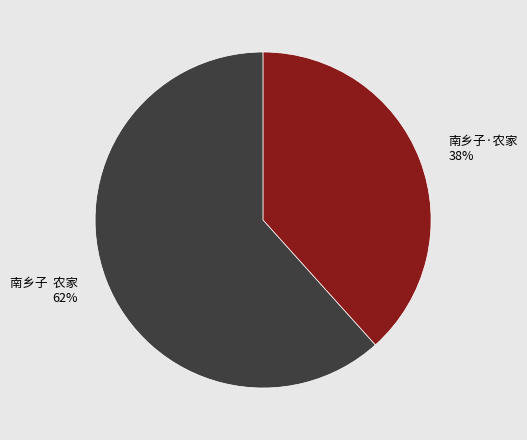

To the nearest percent, what is the average slice percentage?

50%